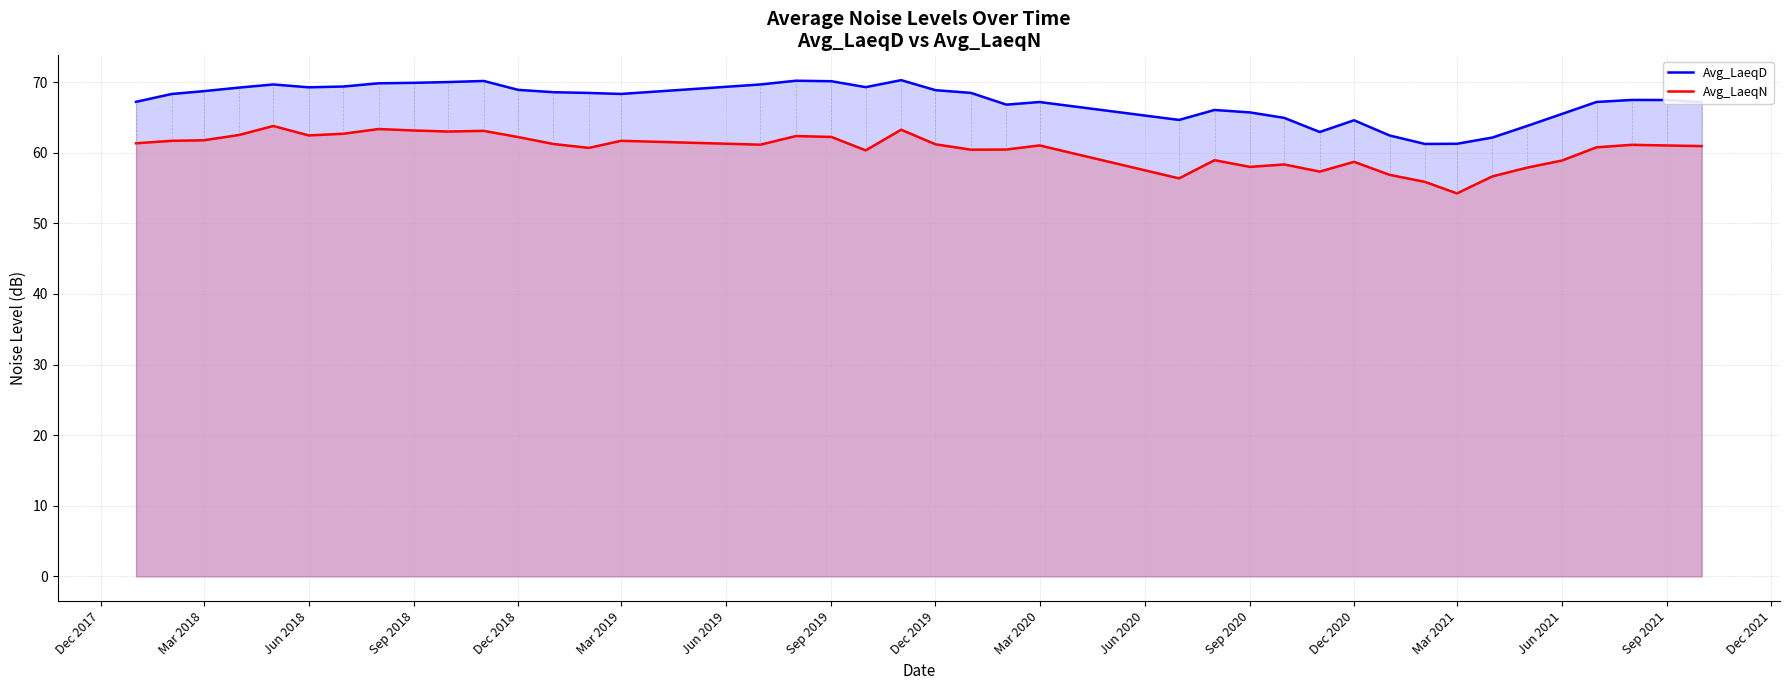

How many interior local valleys does the Avg_LaeqD series have?

7